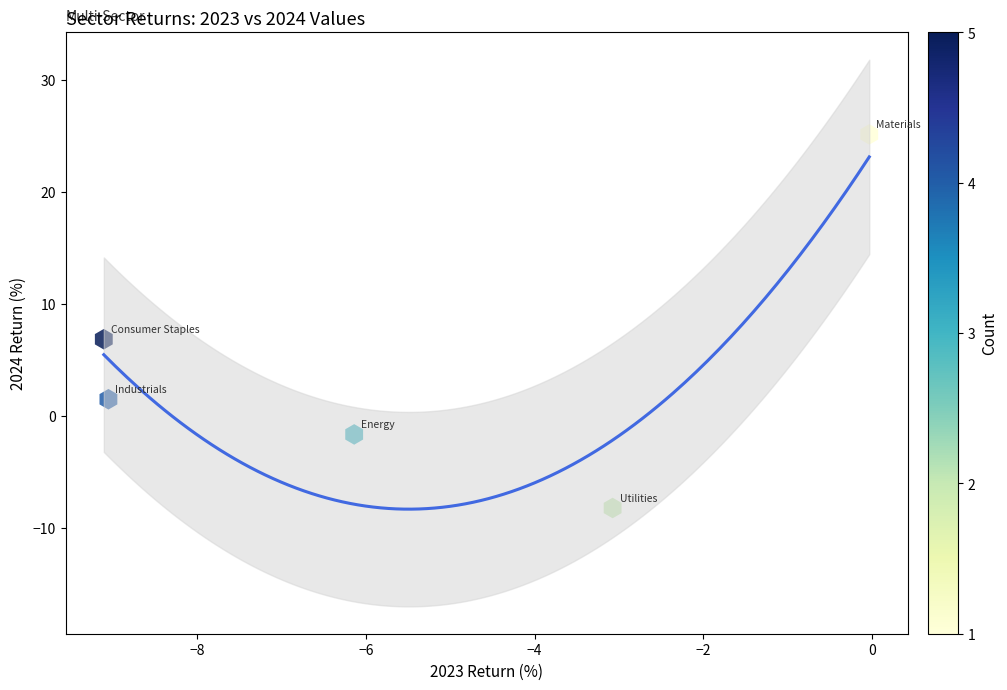

What is the average Y value?

4.7